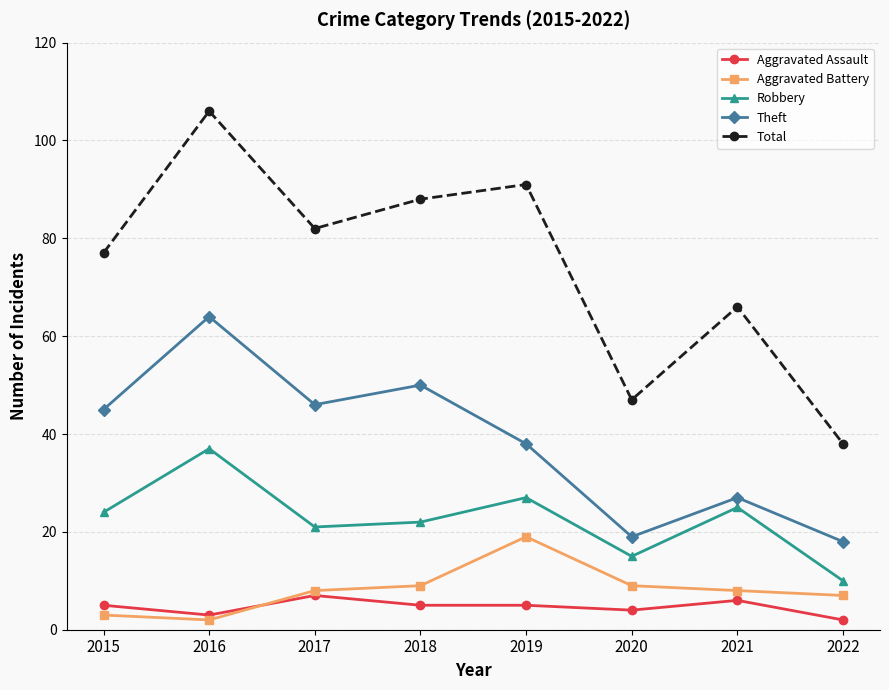

True or false: Robbery has a value of 15 at 2020.

True